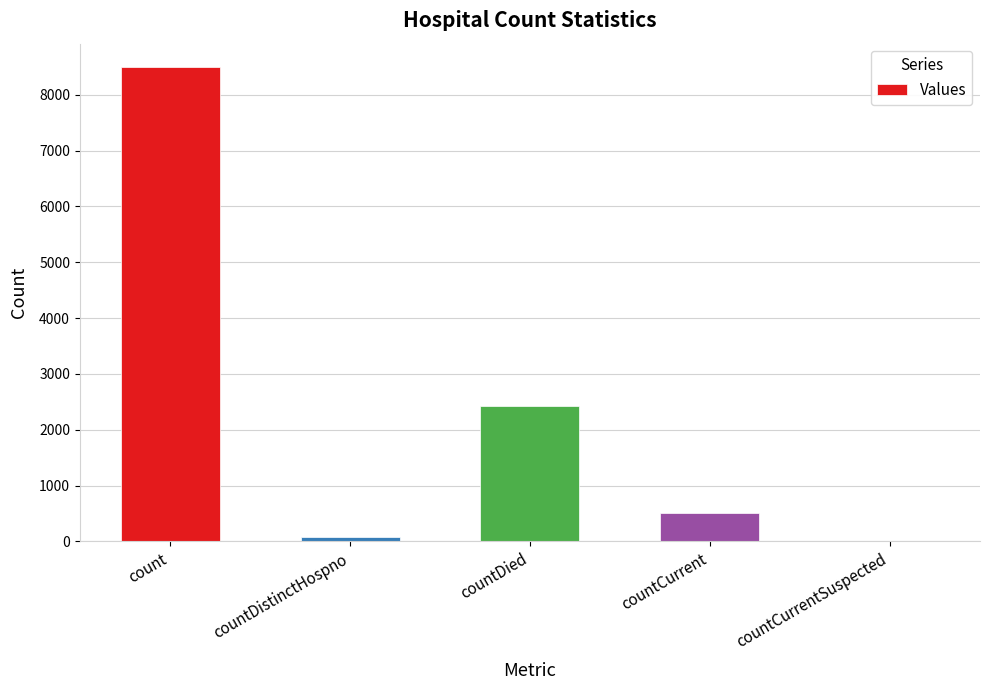

What is the change in value from count to countDied?

-6062